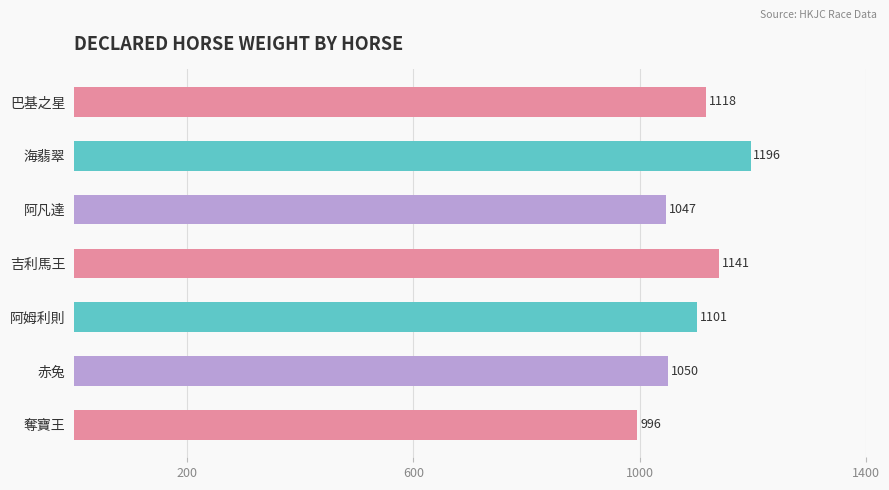

What is the ratio of the value at 吉利馬王 to the value at 巴基之星?

1.0